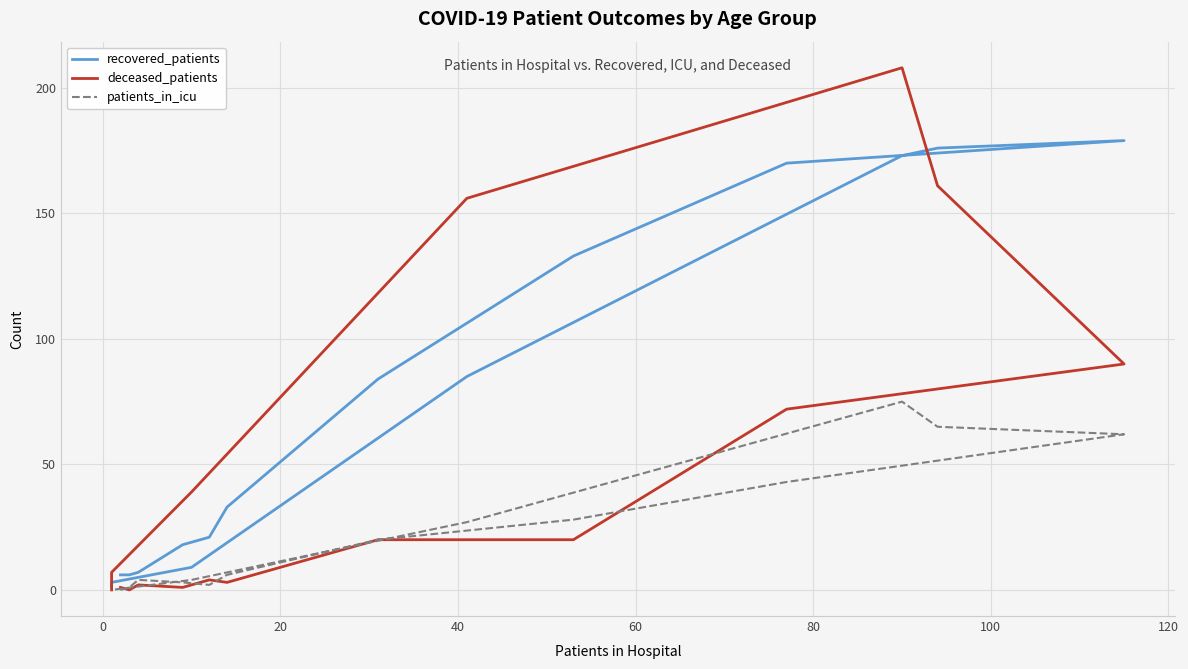

Is this an area chart (filled region under the line)?

No